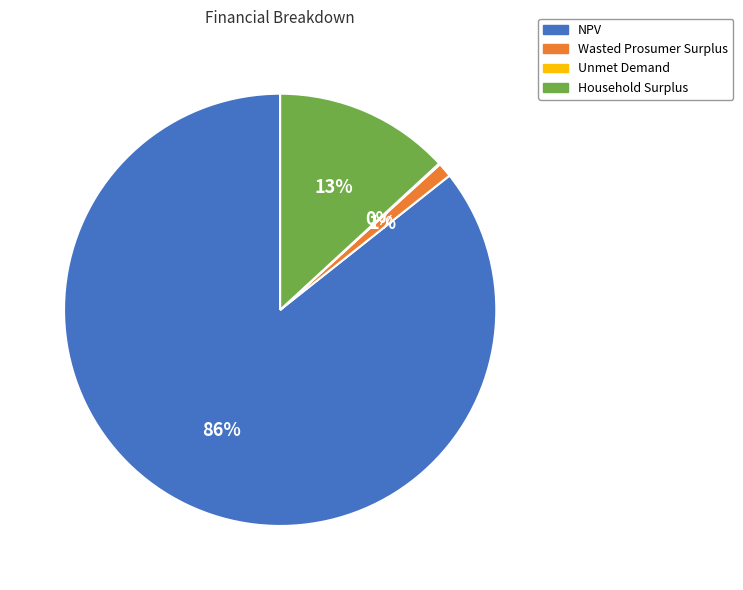

Which category has the biggest portion of the pie?

NPV